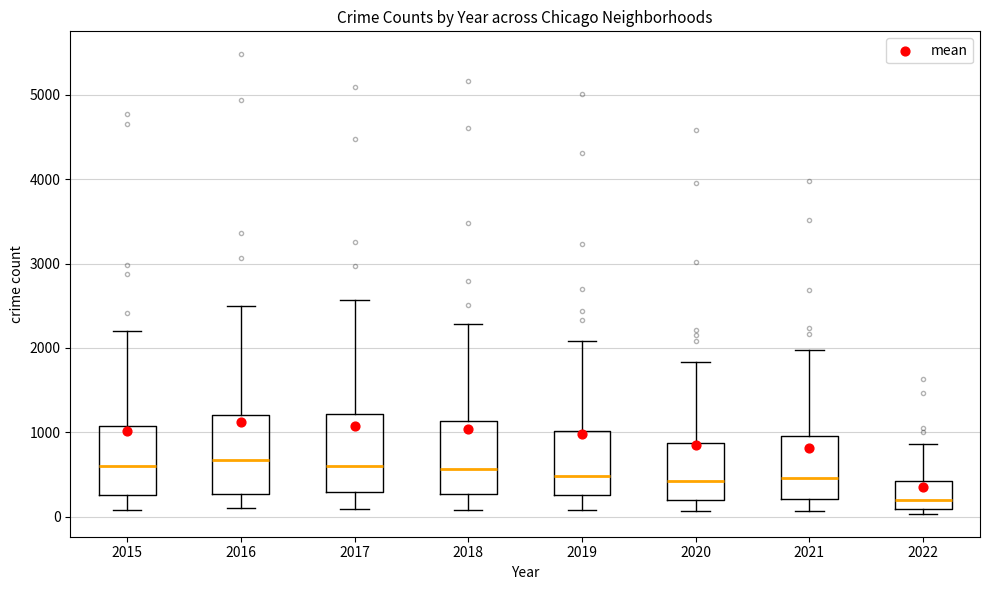

Where is the upper edge of the box at x = 2022 on the y-axis? The values are not printed on the chart, so give them approximately, as read against the axis.

400